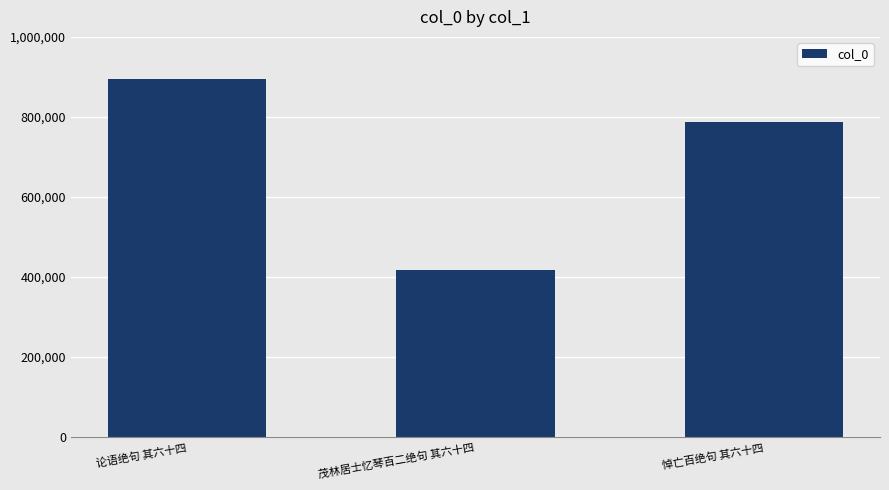

How many bars are there in total?

3